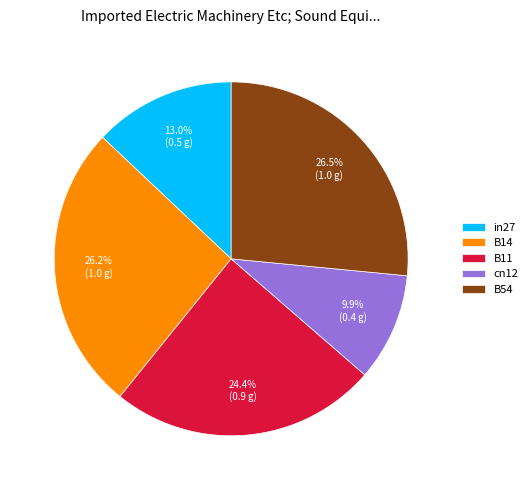

How many segments does this pie chart have?

5